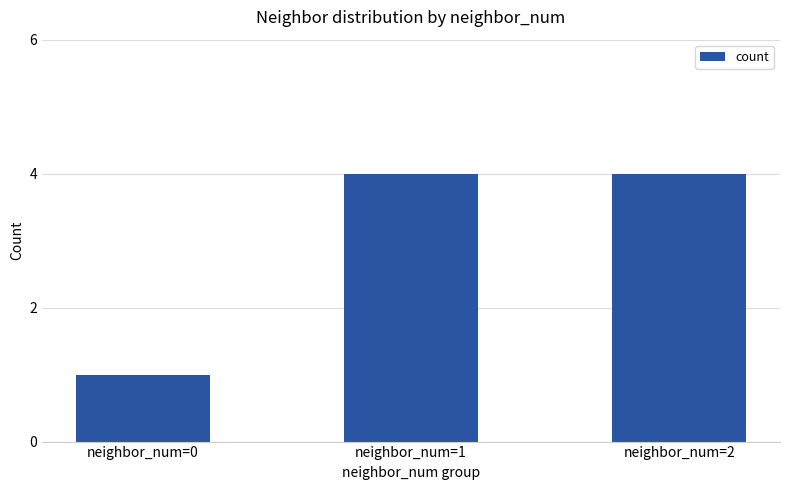

Reading left to right, list all the values displayed in this chart.

1	4	4